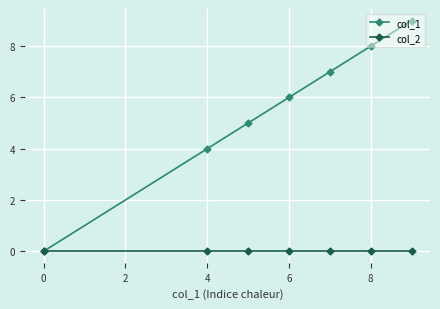

What is the greatest value displayed?

9